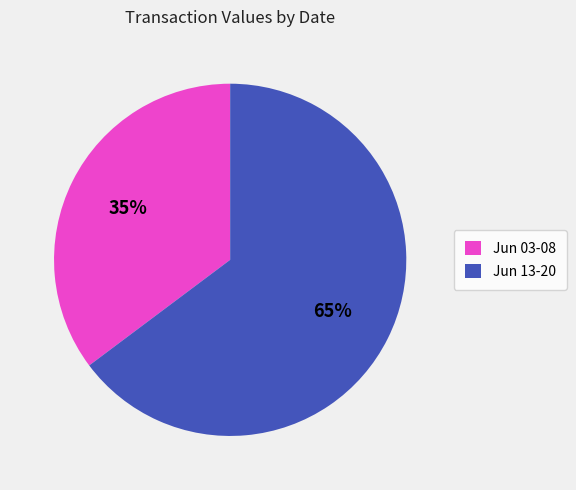

The Jun 03-08 slice represents 47% of the pie. True or false?

False